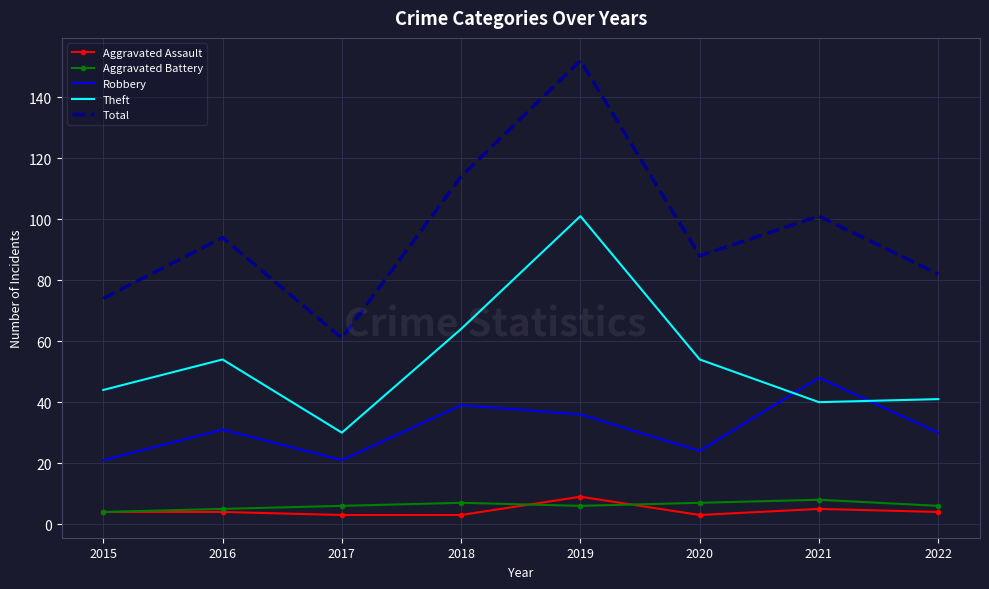

True or false: Robbery and Total intersect in this chart.

False